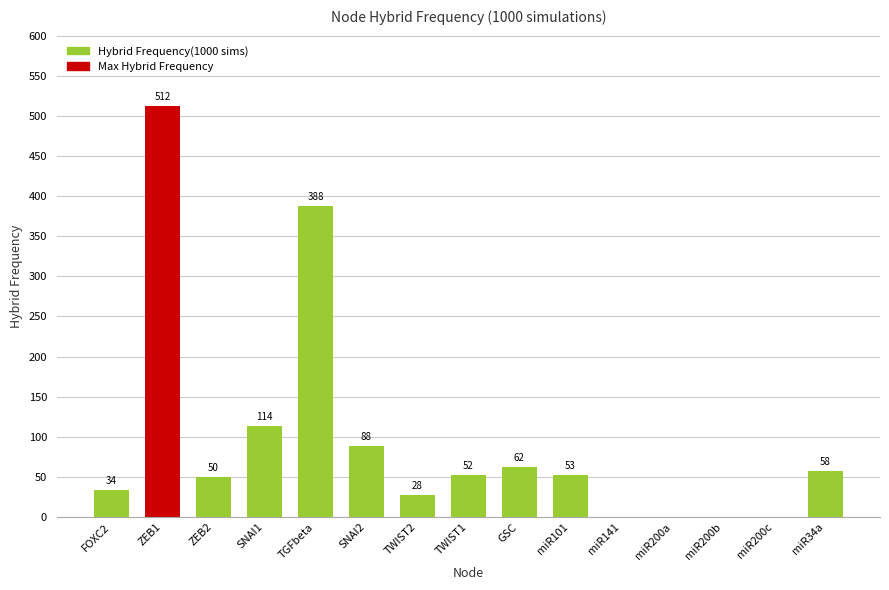

The chart shows a value of 21 at ZEB2. True or false?

False